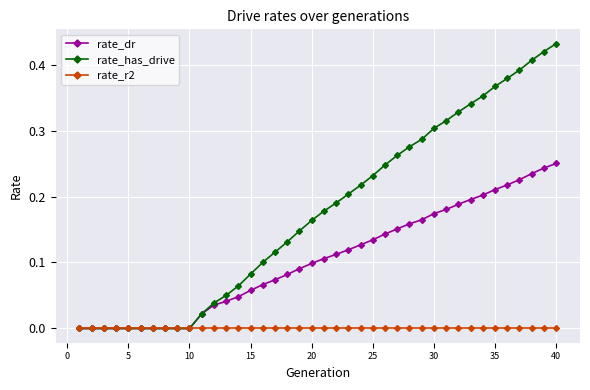

Which series has the largest total across all categories?

rate_has_drive